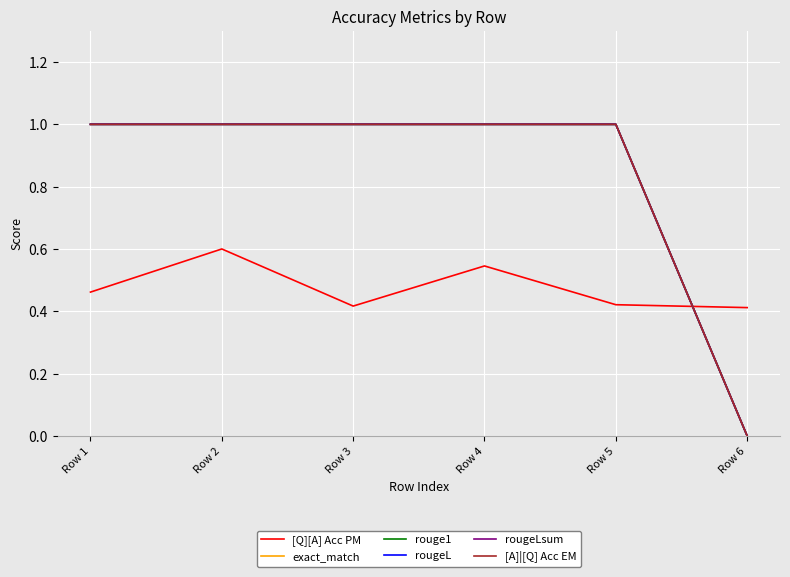

Does the chart have visible grid lines?

Yes